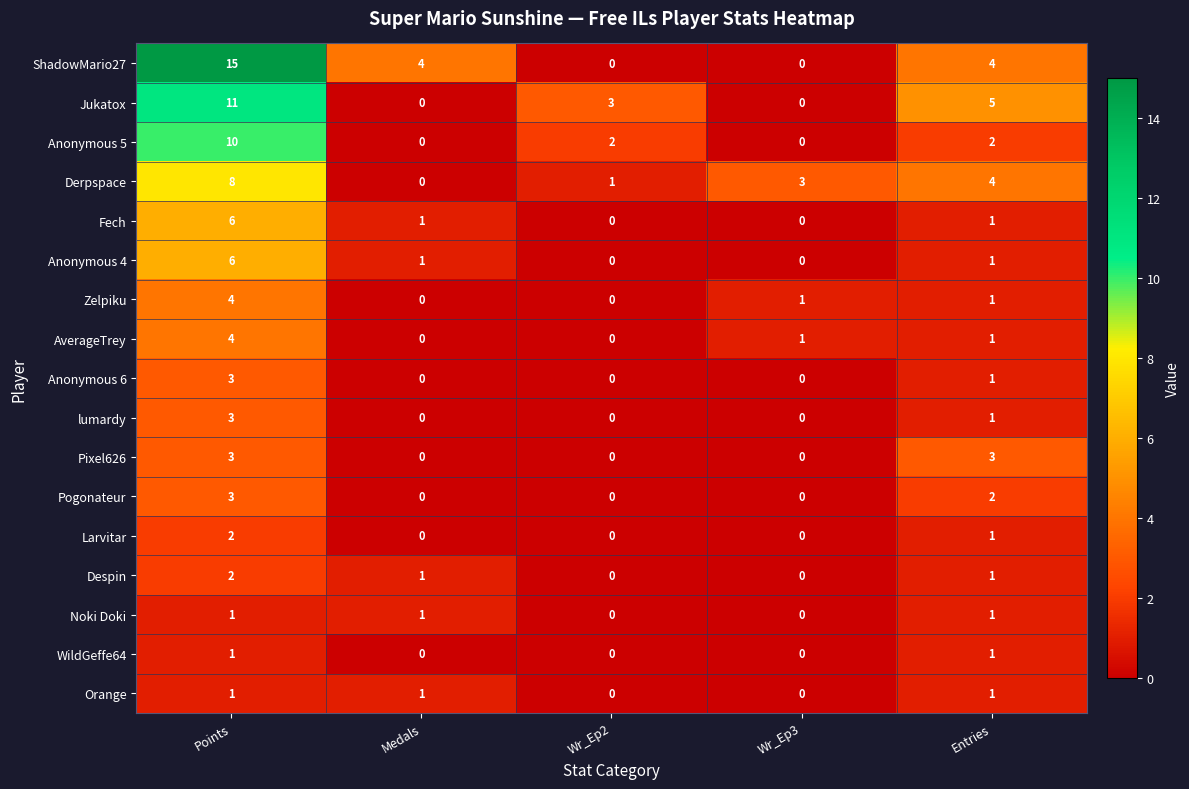

Between Medals and Wr_Ep3, which series saw the biggest shift?

ShadowMario27